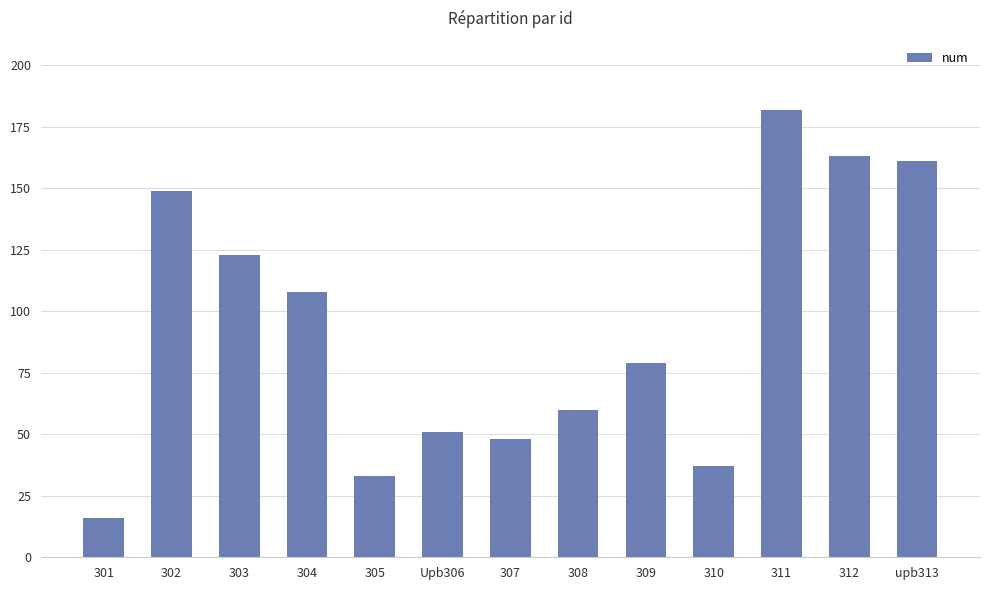

List the labels in order of value, smallest first.

301, 305, 310, 307, Upb306, 308, 309, 304, 303, 302, upb313, 312, 311